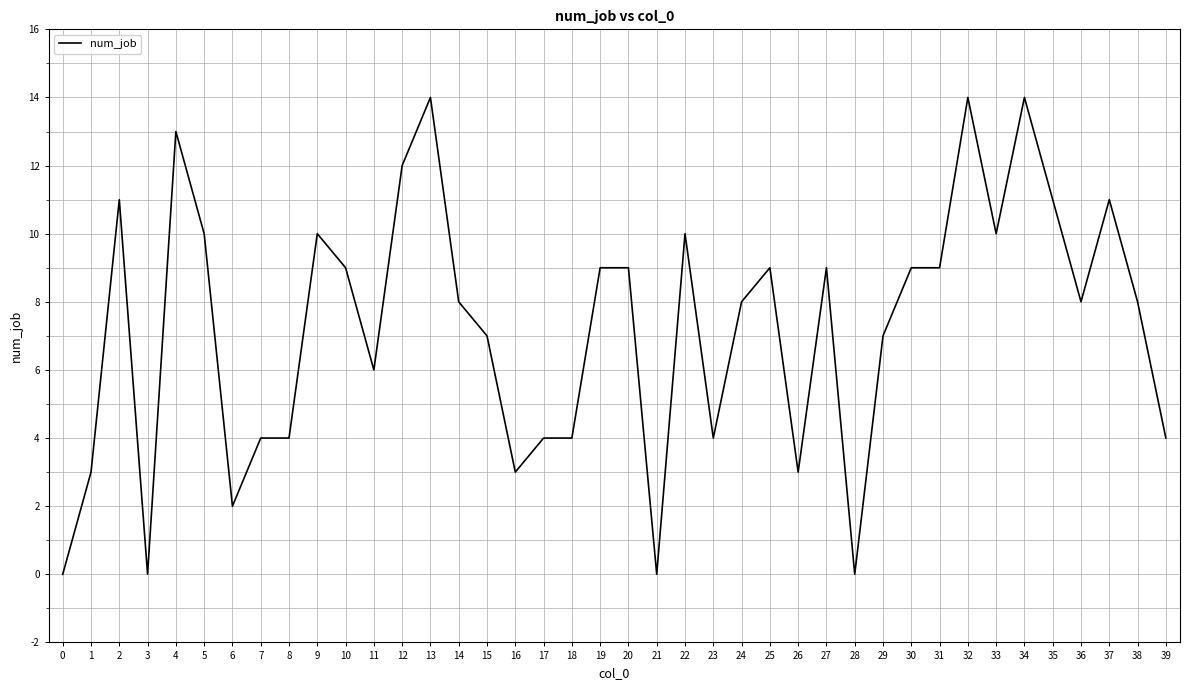

The chart shows a value of 8 at 38. True or false?

True